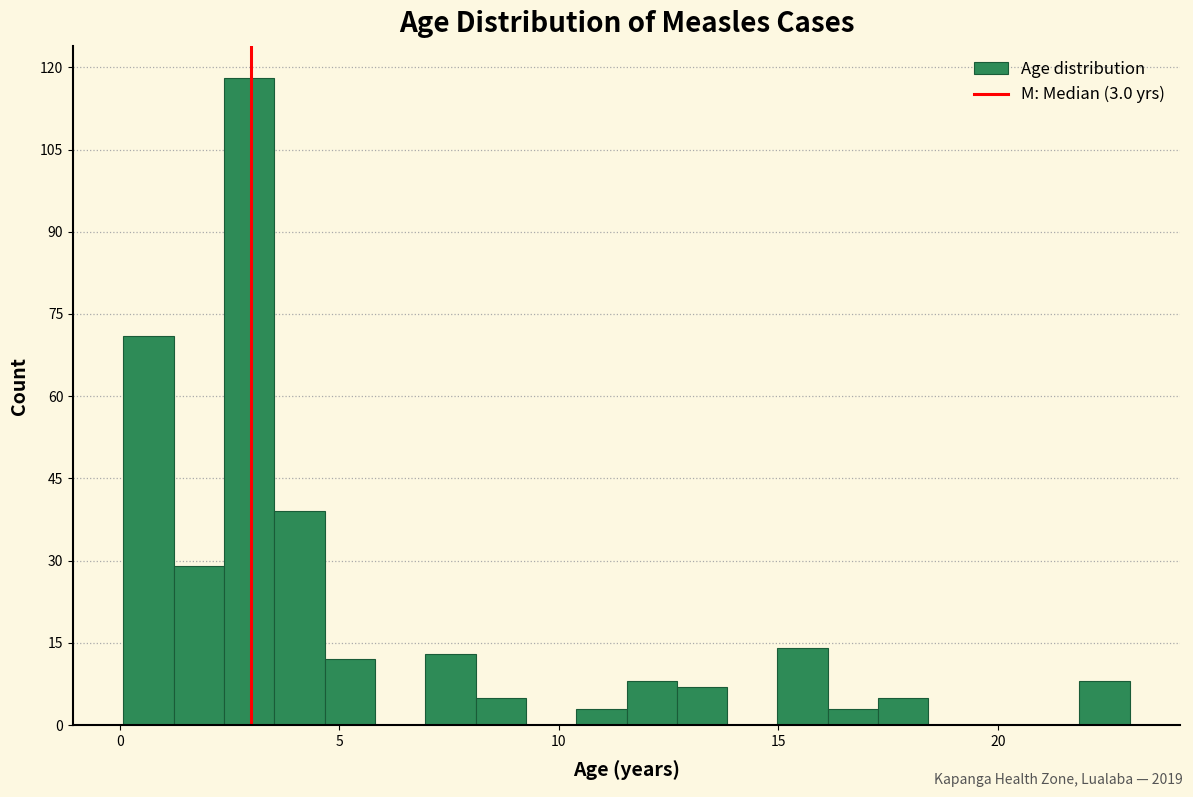

Read against the x-axis, roughly where is the centre of the tallest bar?

3.0